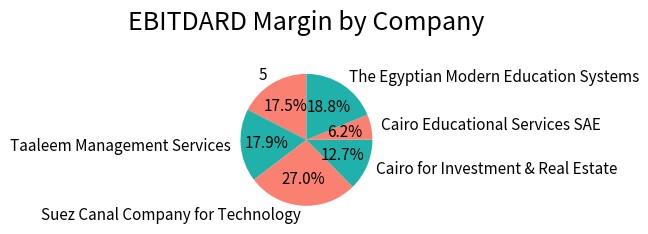

To the nearest percent, what is the difference between the largest and smallest slice percentages?

21%